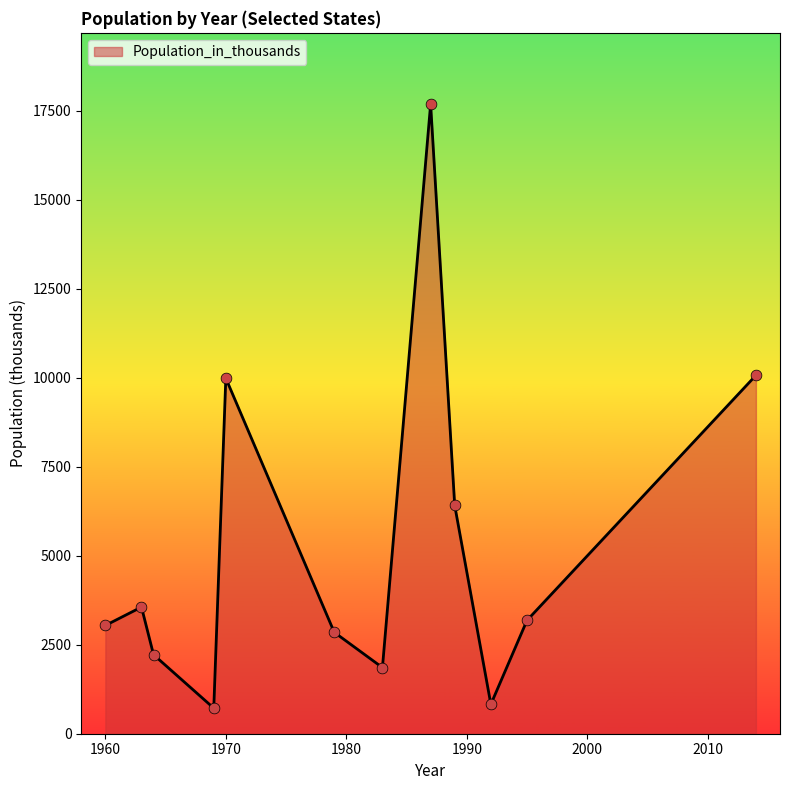

What is the minimum value shown in the chart?

718